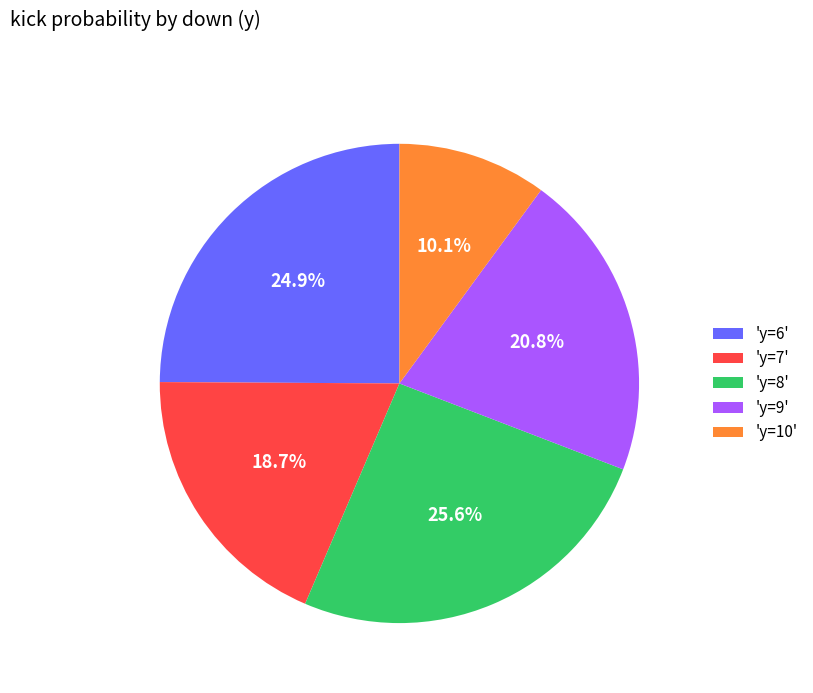

What is the ratio of the value at 'y=9' to the value at 'y=8'?

0.8